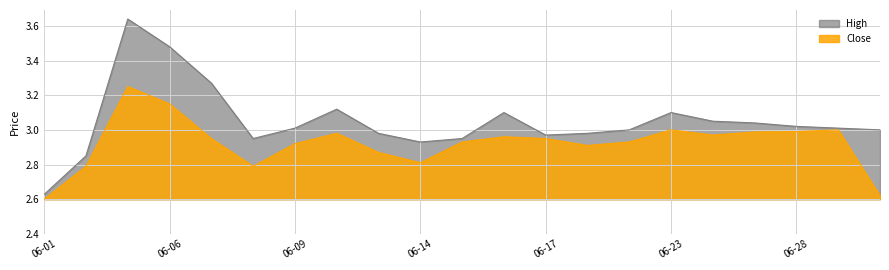

What is the spread (max minus min) of values at 2022-06-21?

0.1